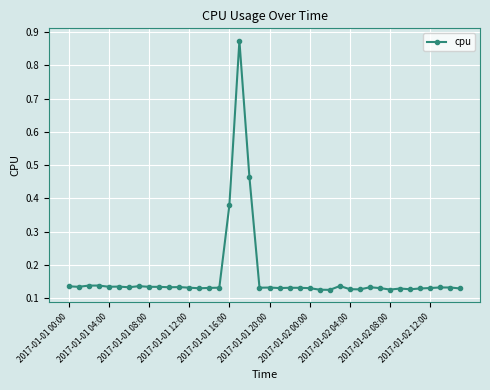

True or false: there are more than 0 points higher than both neighbors.

True